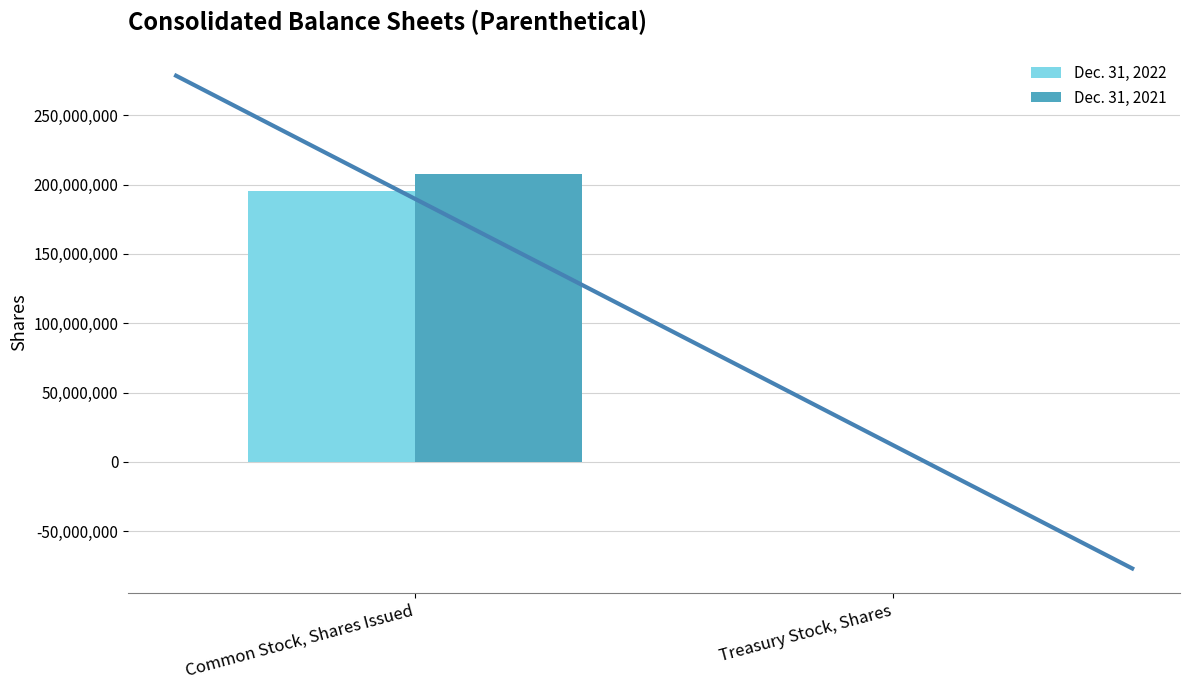

Which category has the lowest value in the Dec. 31, 2021 series?

Treasury Stock, Shares